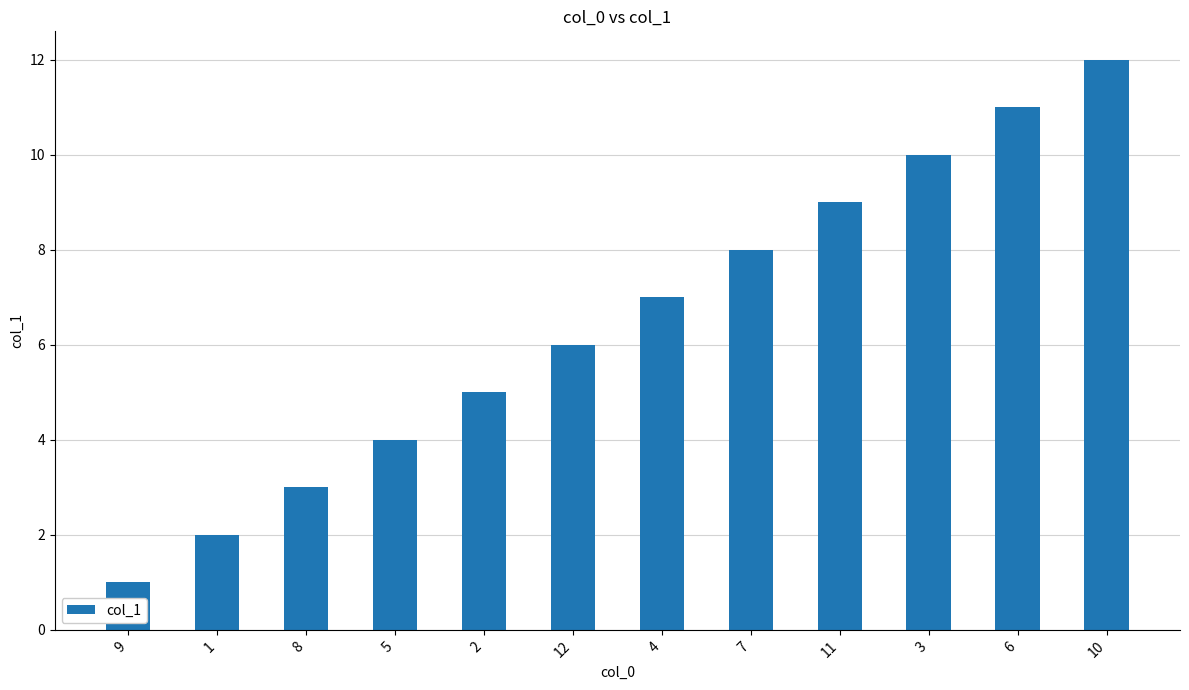

What is the difference between the maximum and minimum values?

11